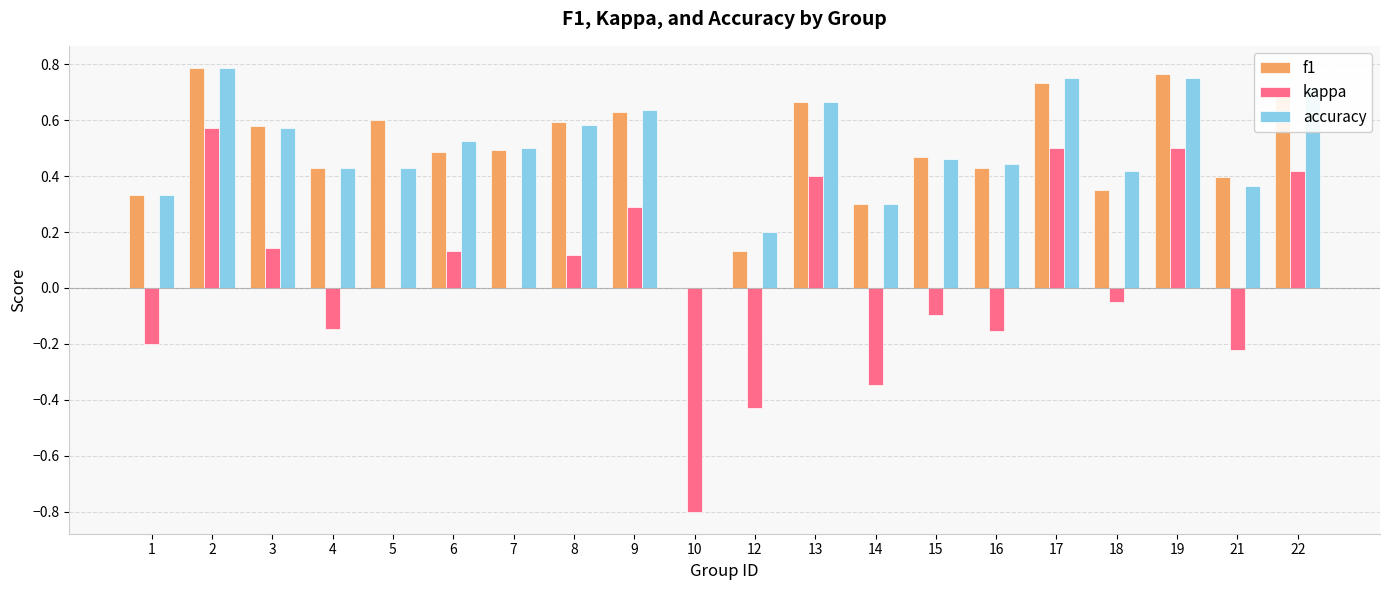

What is the total value across all series at 3?

1.3